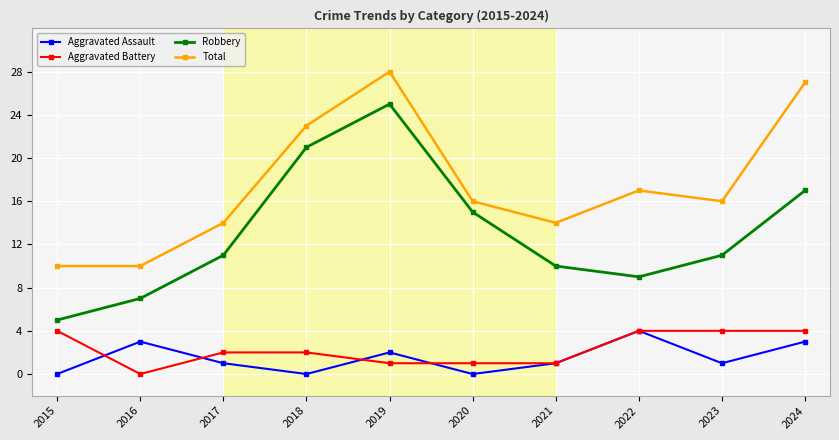

True or false: Total has a value of 23 at 2018.

True